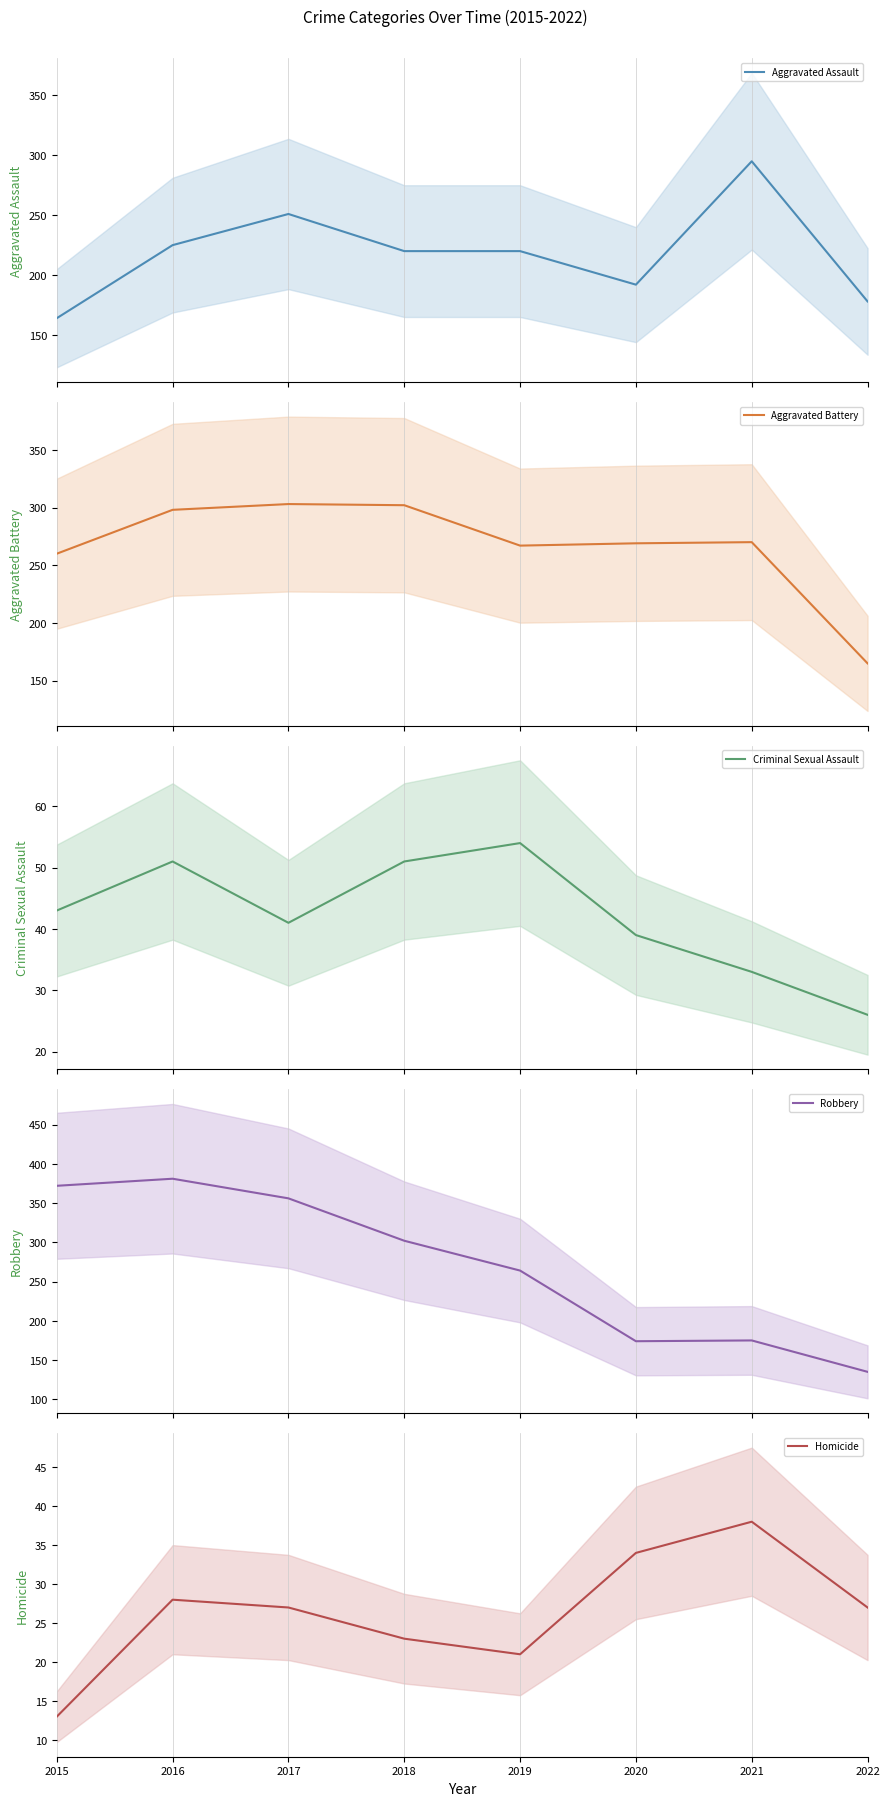

At 2017, list the series in order from largest to smallest.

Robbery, Aggravated Battery, Aggravated Assault, Criminal Sexual Assault, Homicide